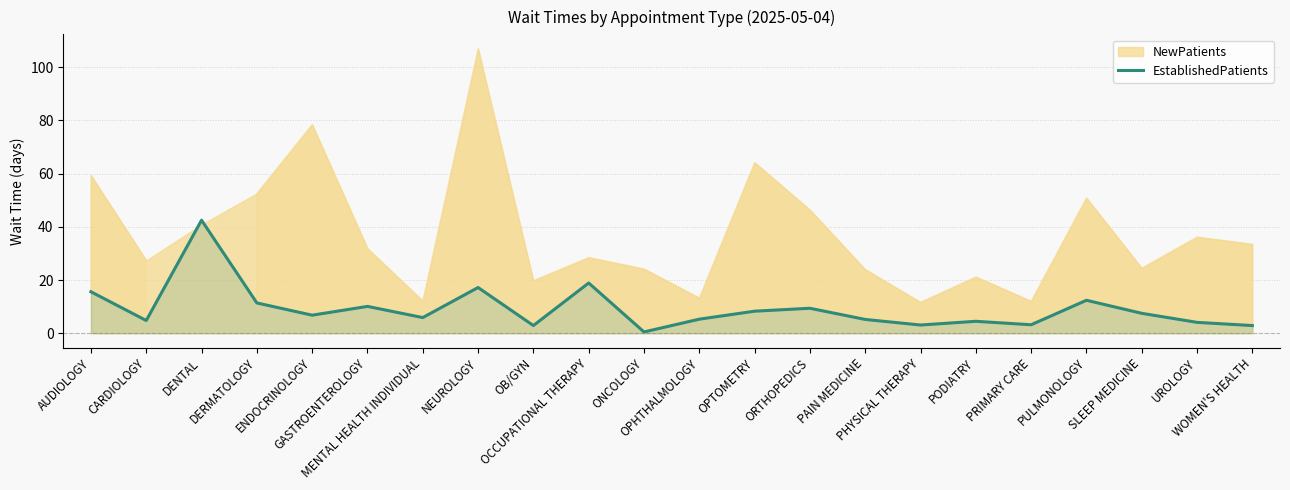

Which has a higher value, DENTAL or OPTOMETRY?

DENTAL